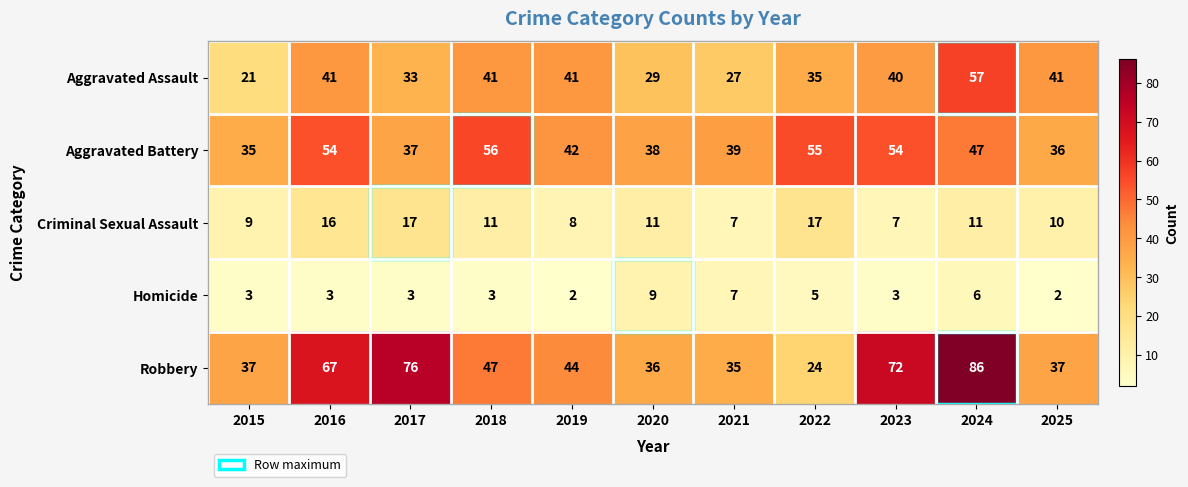

How many series are shown in this chart?

5